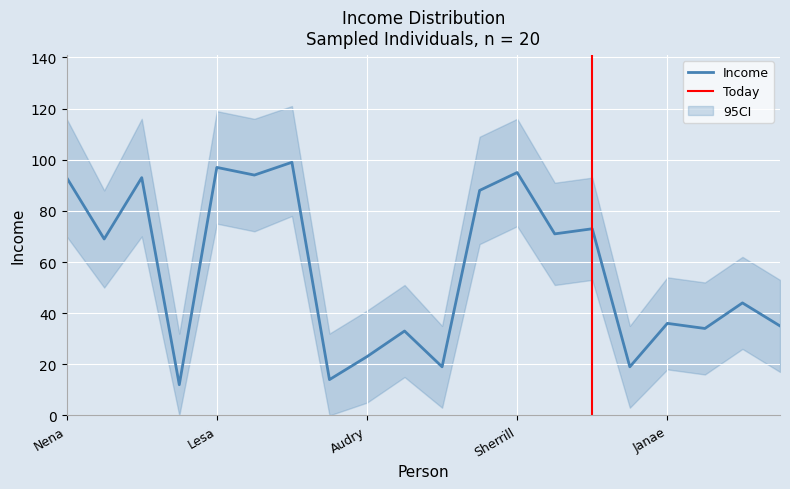

What is the minimum value shown in the chart?

12